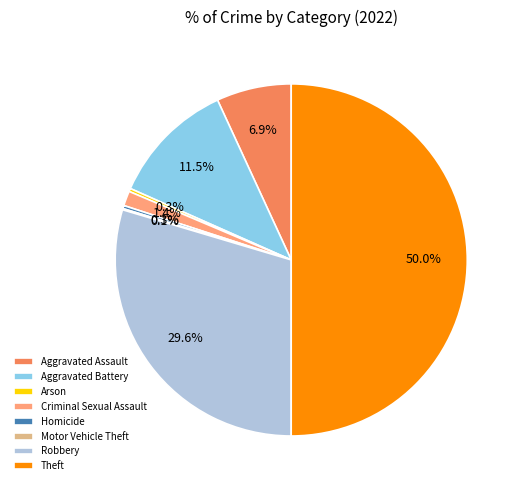

To the nearest percent, what percentage of the pie is Aggravated Assault?

7%